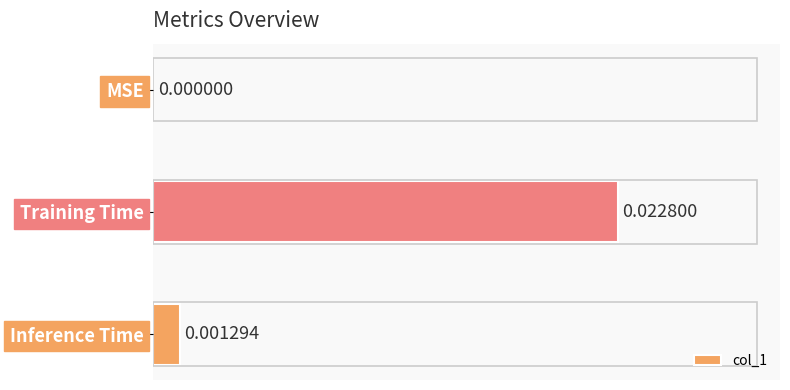

Which category has the highest value across all series?

Training Time